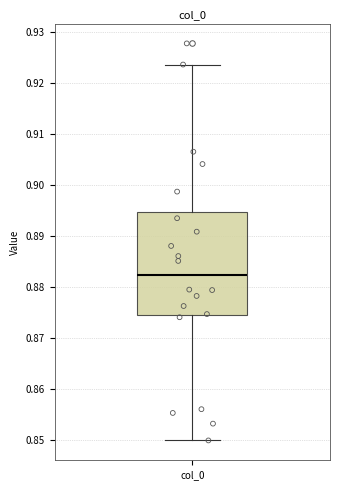

Where is the lower edge of the box for col_0 on the y-axis? The values are not printed on the chart, so give them approximately, as read against the axis.

0.875